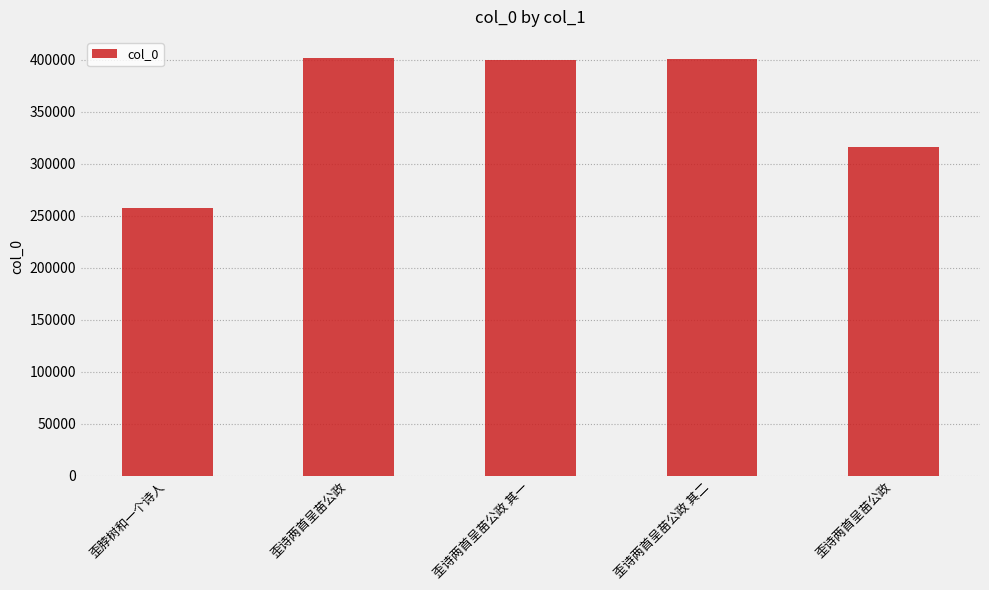

What is the minimum value shown in the chart?

257691